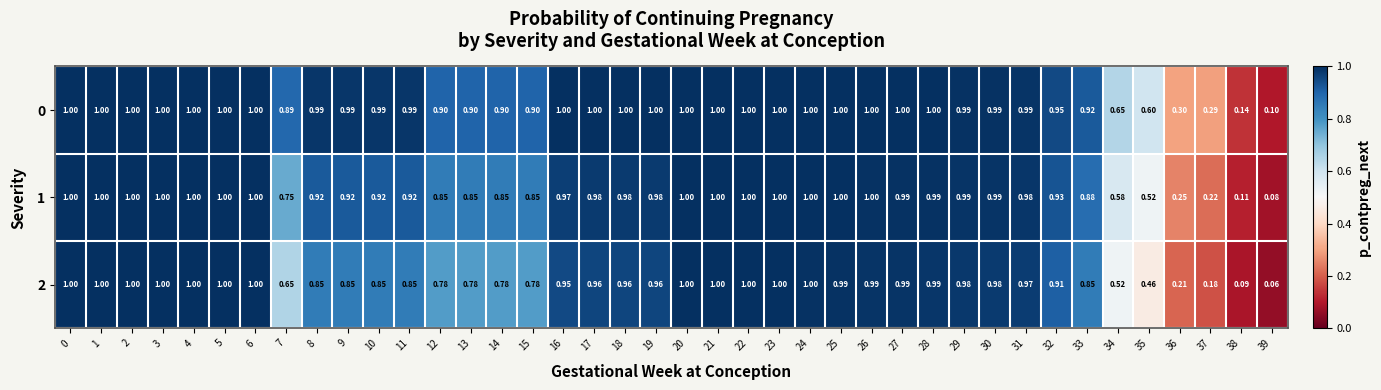

Is the value of 0 at 25 greater than the value of 1 at 11?

Yes